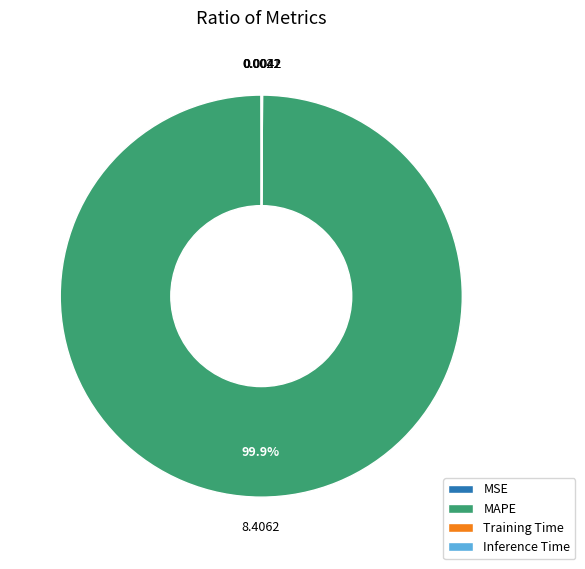

How much of the chart is everything except MAPE?

0.1%